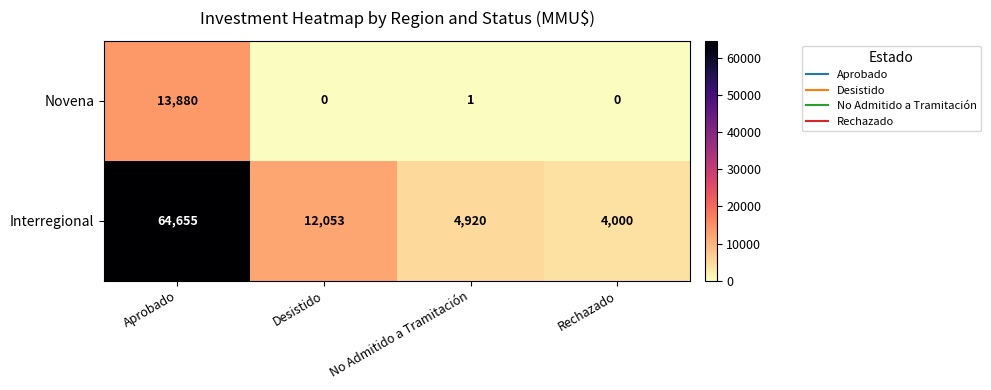

Reading left to right, list all the values displayed in this chart.

Novena: Aprobado=13880	Desistido=0	No Admitido a Tramitación=1	Rechazado=0
Interregional: Aprobado=64655	Desistido=12053	No Admitido a Tramitación=4920	Rechazado=4000